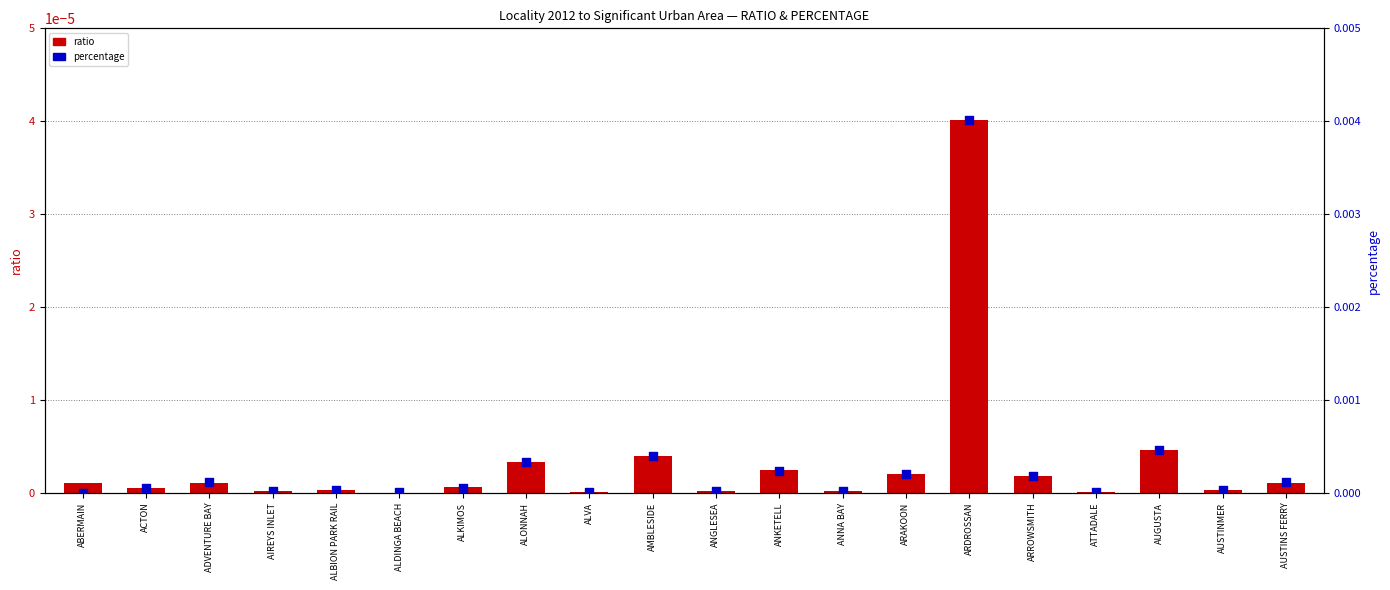

Which series reaches the minimum Y coordinate?

ratio